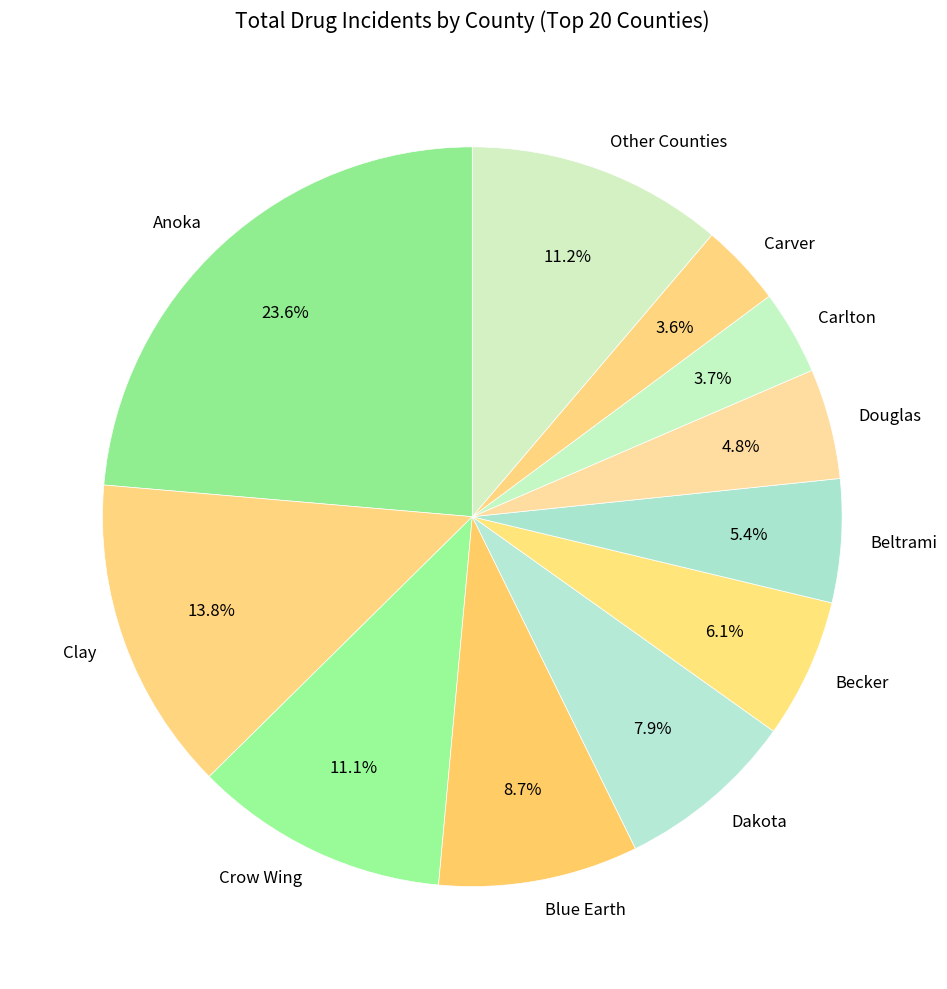

What percentage is the Becker slice, to the nearest percent?

6%